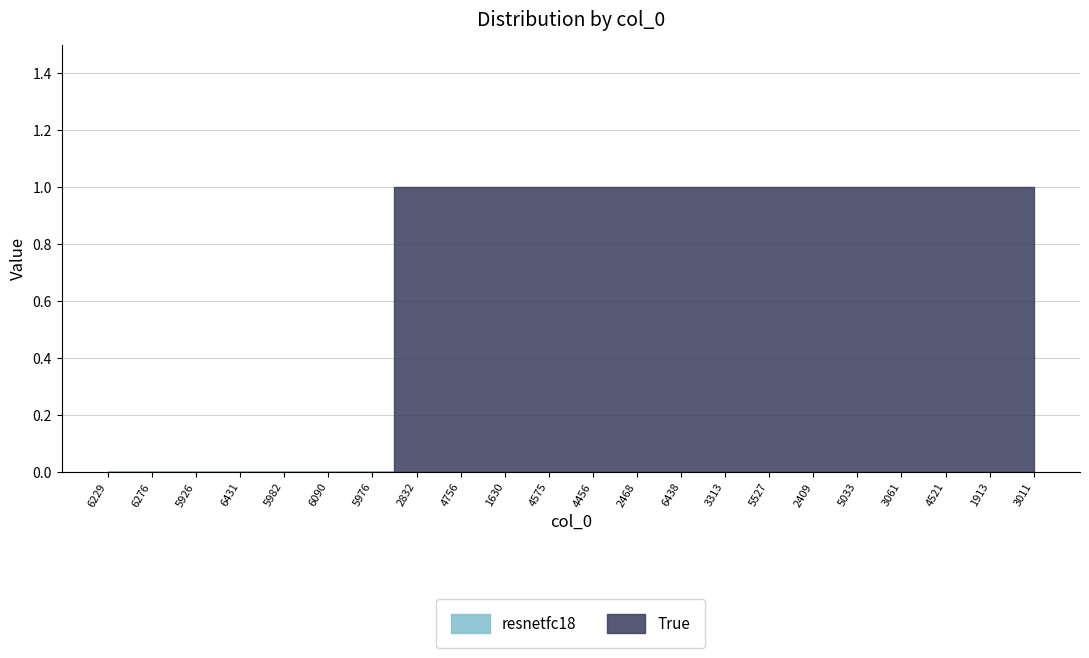

What is the maximum value shown in the chart?

1